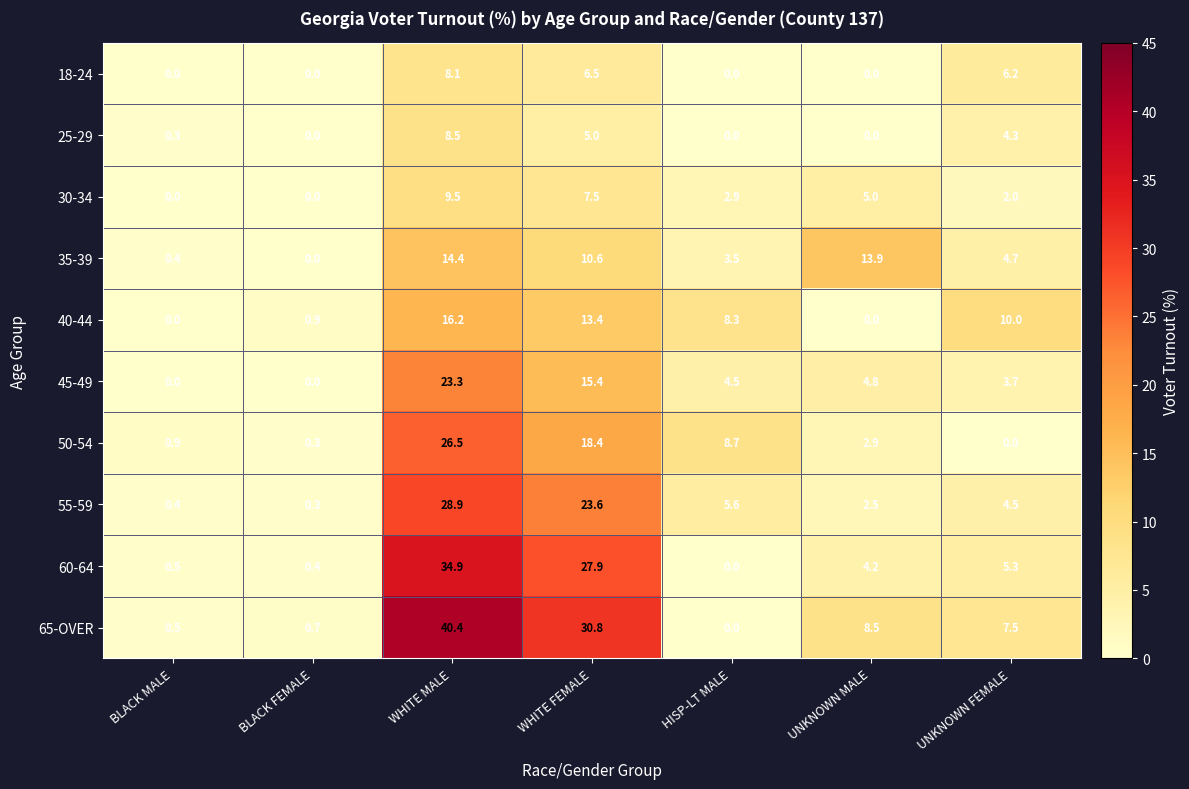

Which series changed the most between BLACK MALE and UNKNOWN MALE?

35-39